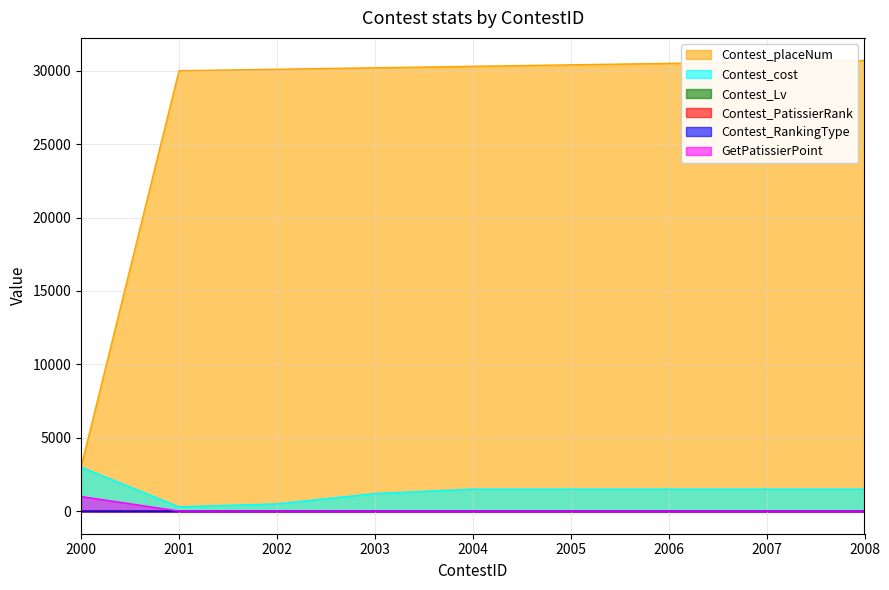

Between 2000 and 2001, which is larger?

2001